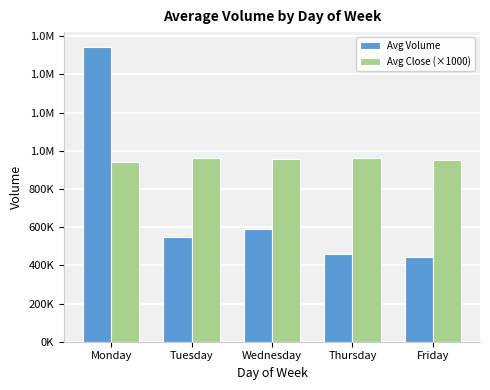

What is the total value across all series at Monday?

2486609